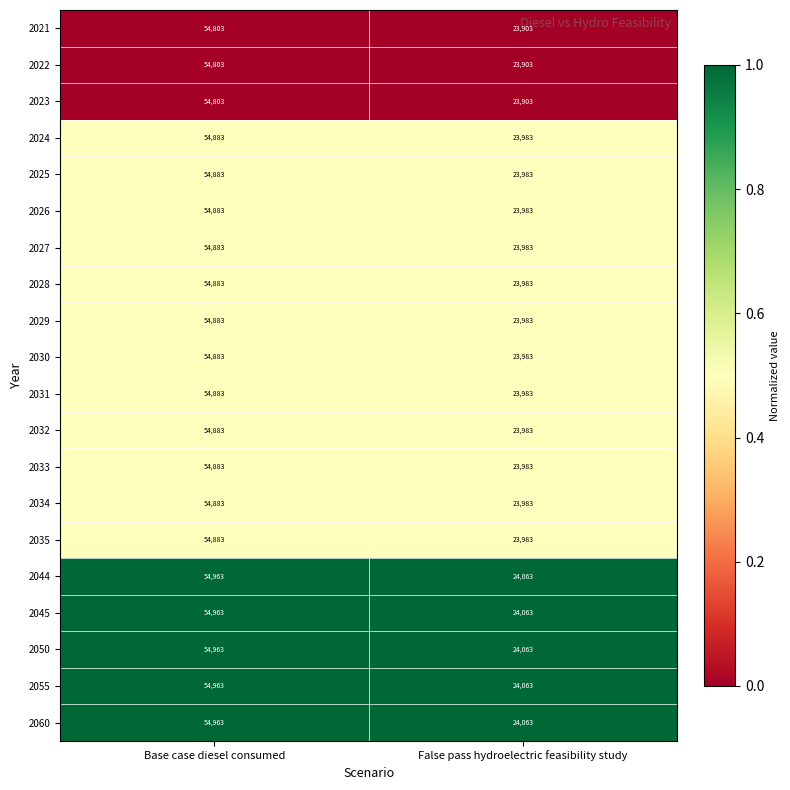

What is the sum of all 2023 values?

78706